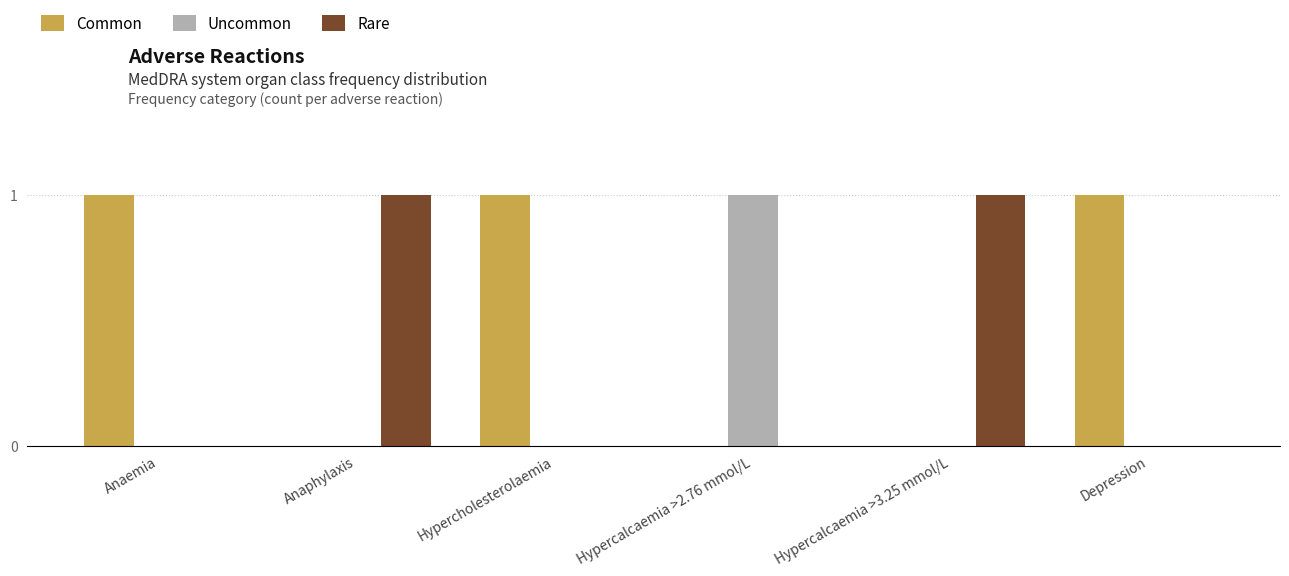

What is the spread (max minus min) of values at Anaphylaxis?

1